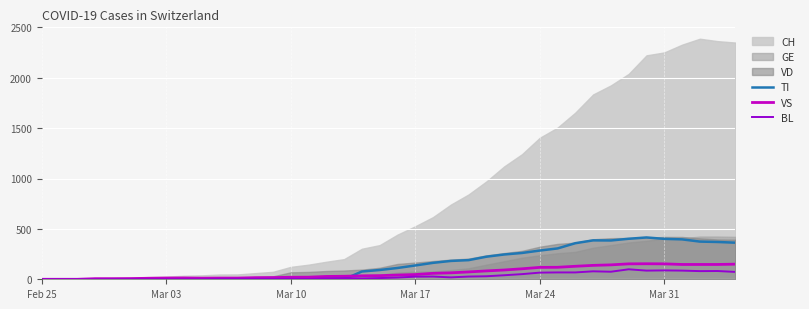

True or false: TI has more than 2 interior local peaks.

False